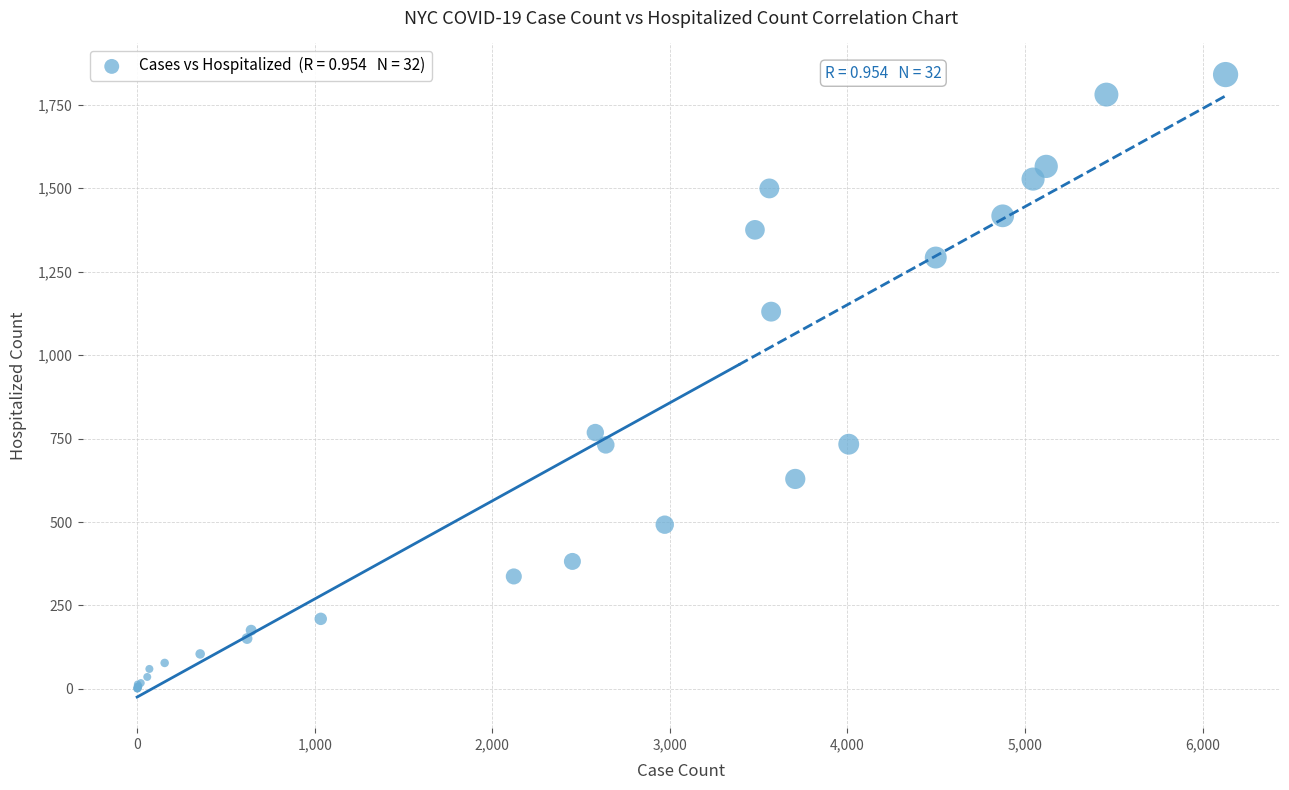

What Y value in the scatter plot is closest to 920?

768